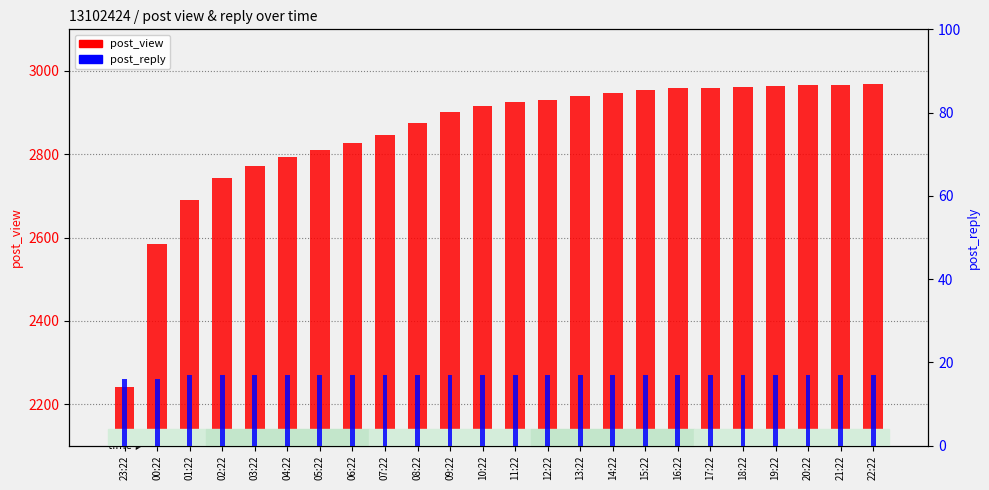

Rank the series by their maximum value, from highest to lowest.

post_view, post_reply